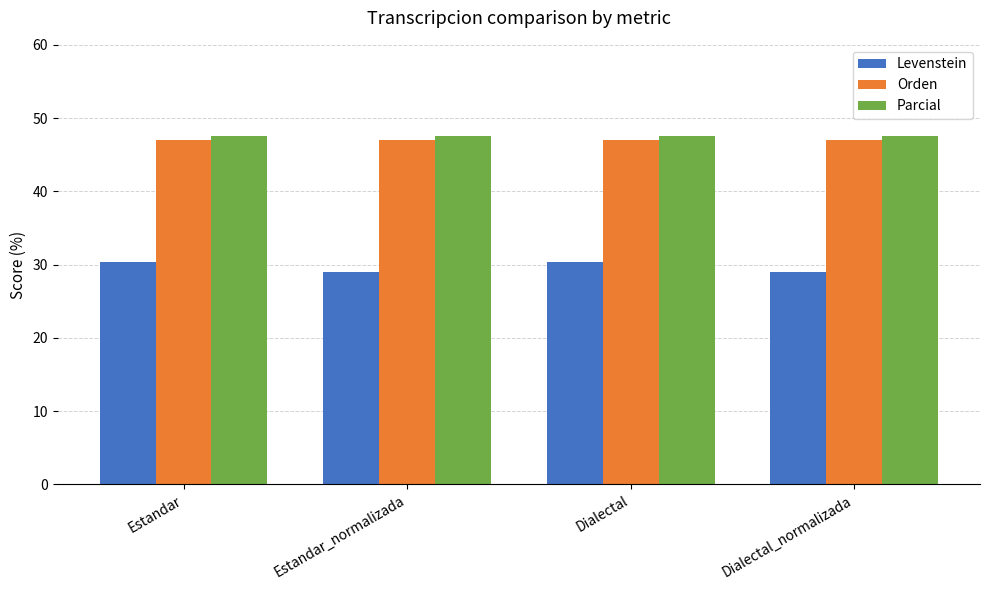

What is the highest value of the Orden series?

47.1